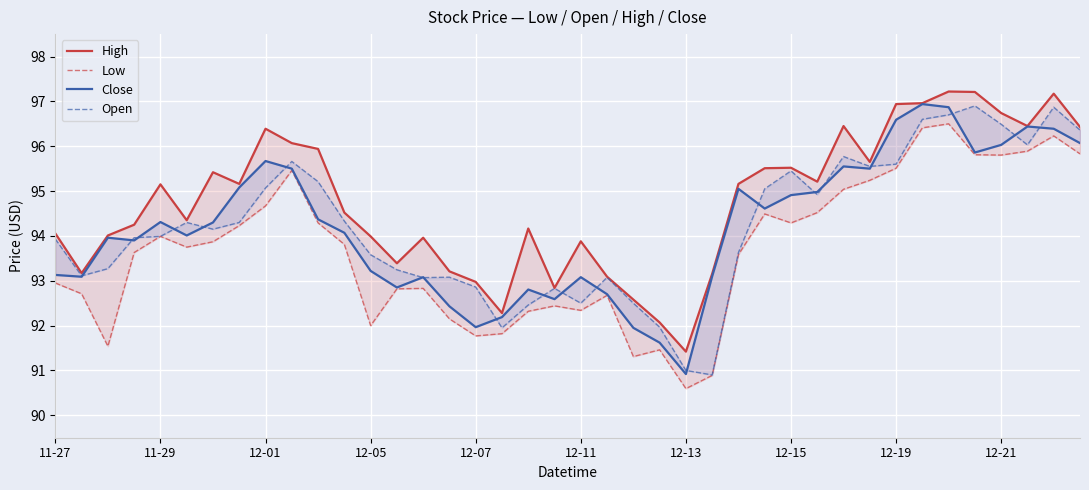

Between 38 and 25, which is larger?

38